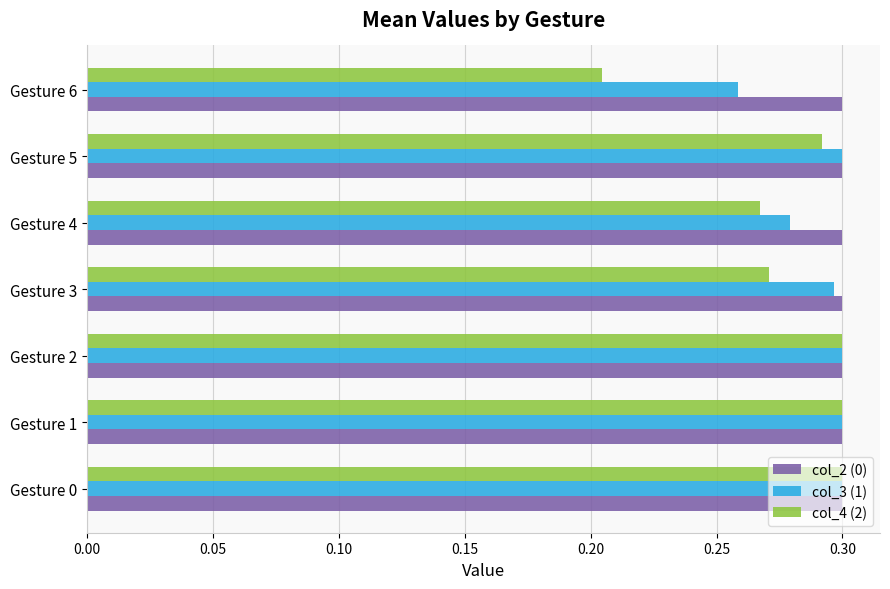

What is the sum of all col_2 (0) values?

2.1